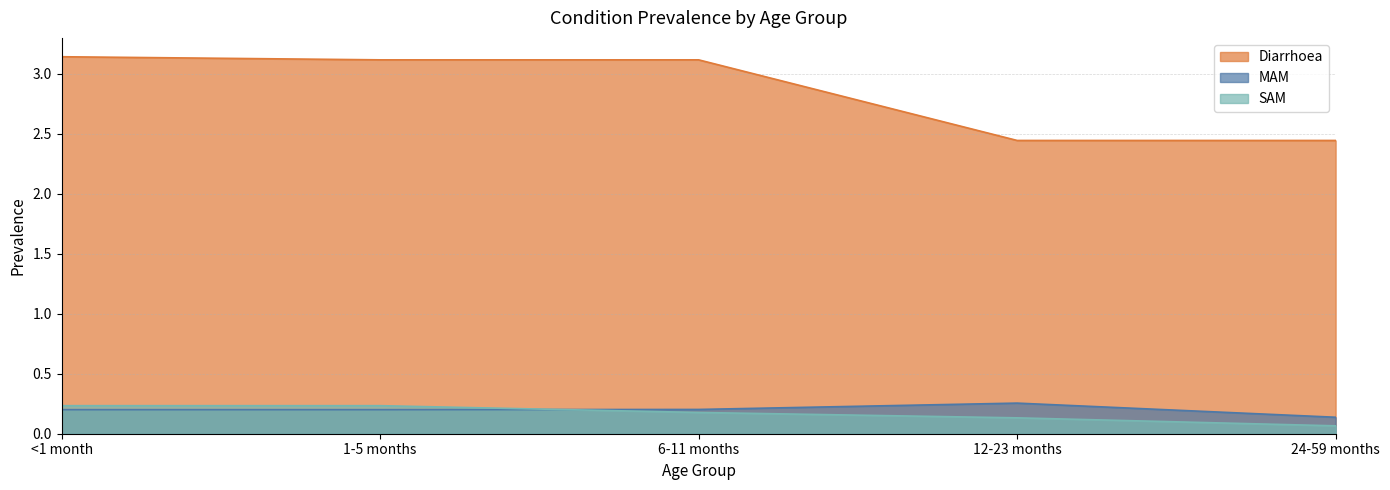

Reading right to left, transcribe all the data shown in this chart.

Diarrhoea: 24-59 months=2.4	12-23 months=2.4	6-11 months=3.1	1-5 months=3.1	<1 month=3.1
MAM: 24-59 months=0.1	12-23 months=0.3	6-11 months=0.2	1-5 months=0.2	<1 month=0.2
SAM: 24-59 months=0.1	12-23 months=0.1	6-11 months=0.2	1-5 months=0.2	<1 month=0.2